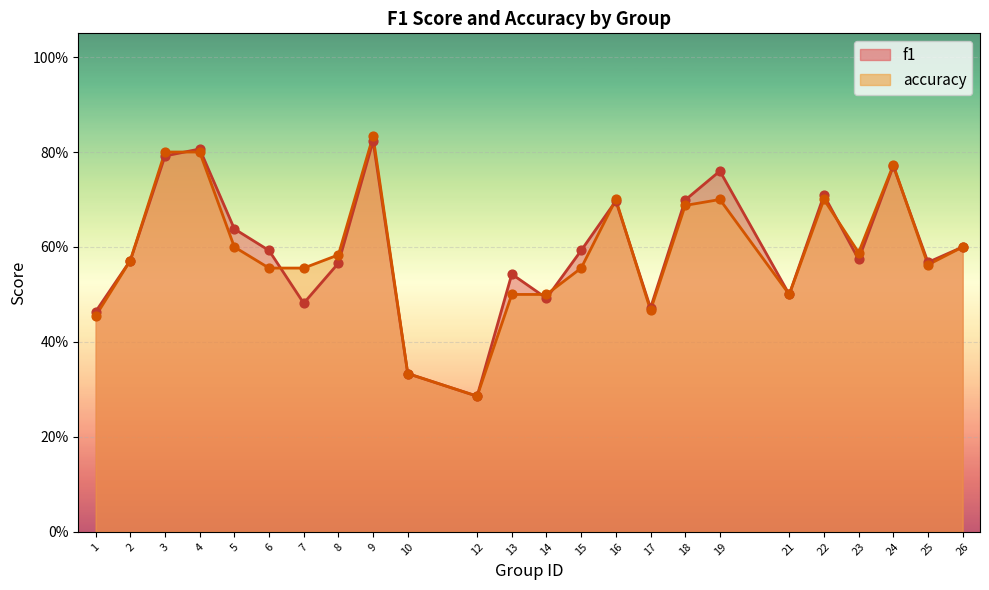

At how many categories does at least one series exceed 0?

24